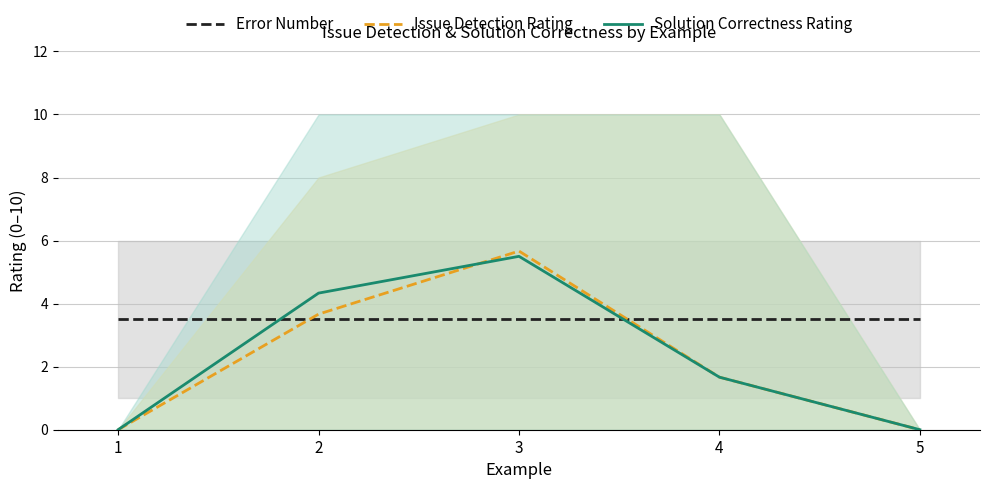

How many series are shown in this chart?

3